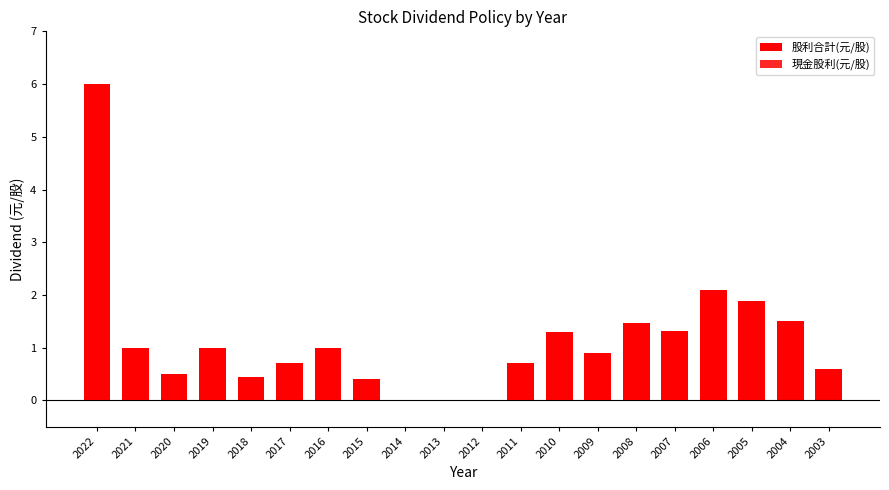

What is the sum of the 現金股利(元/股) values at 2020 and 2006?

1.1